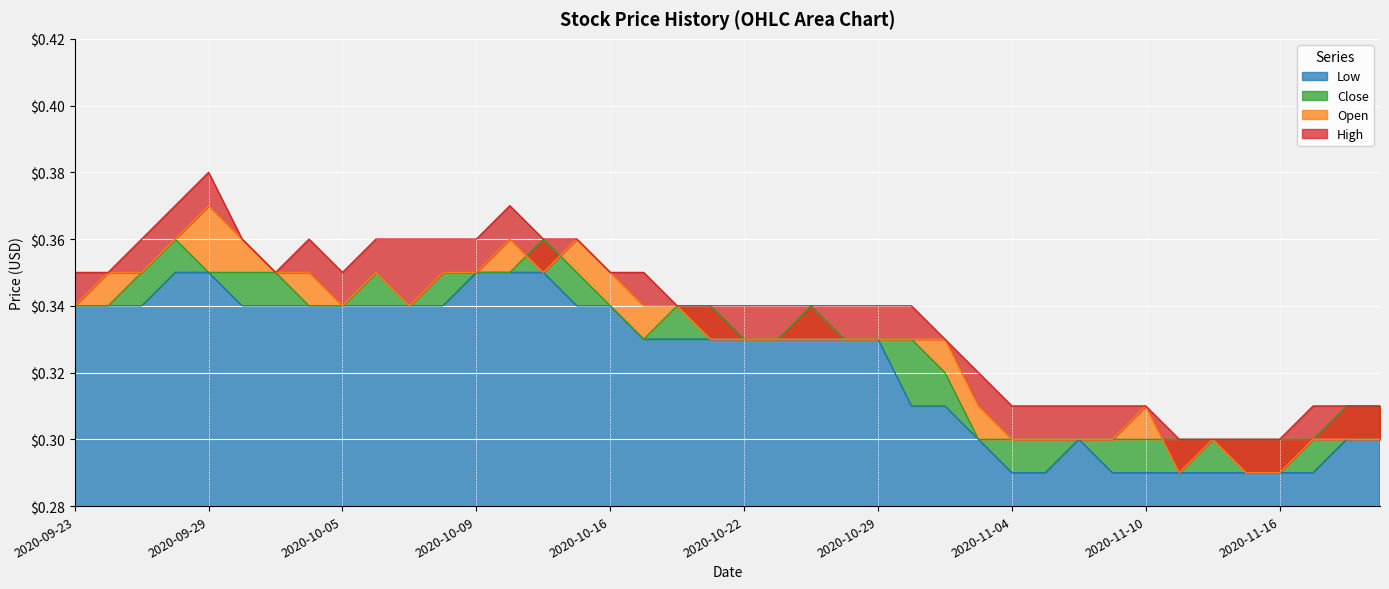

How many distinct data groups are displayed?

4